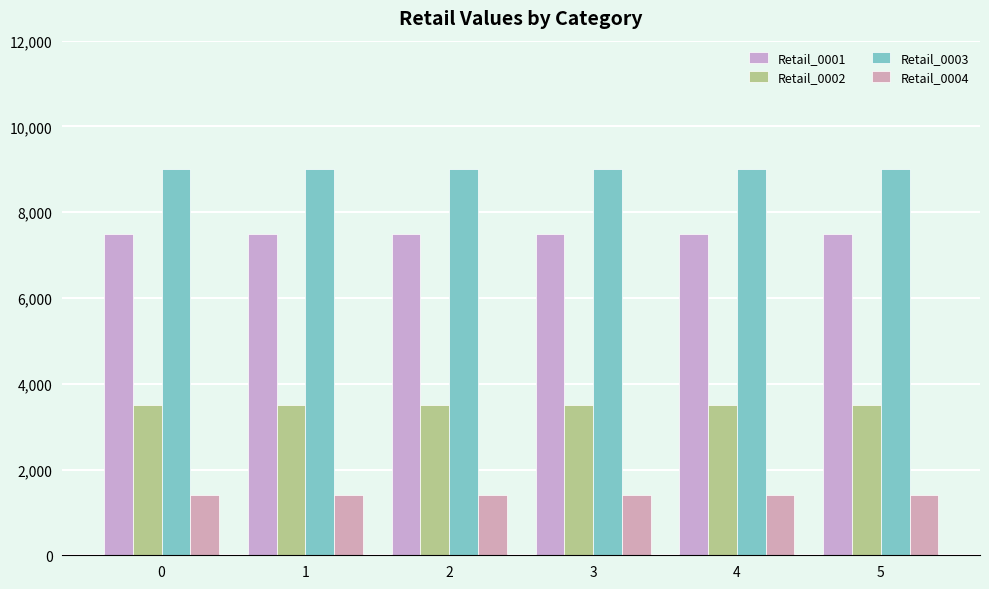

List the labels in order of Retail_0002 value, smallest first.

0, 1, 2, 3, 4, 5